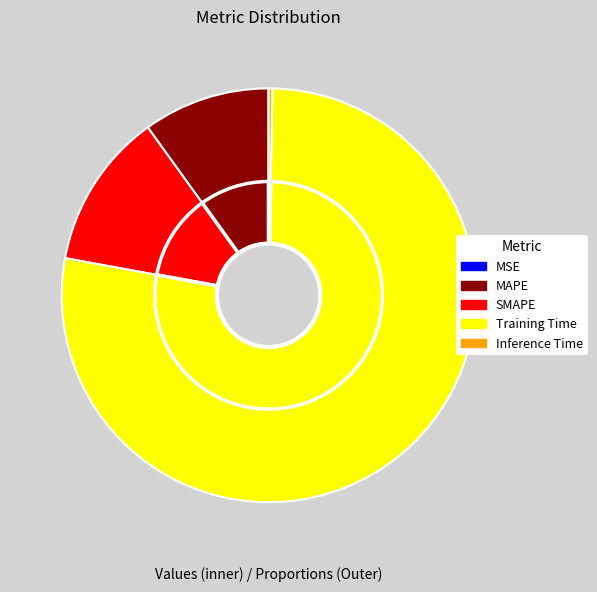

Combined, do SMAPE and MSE account for over 50%?

No